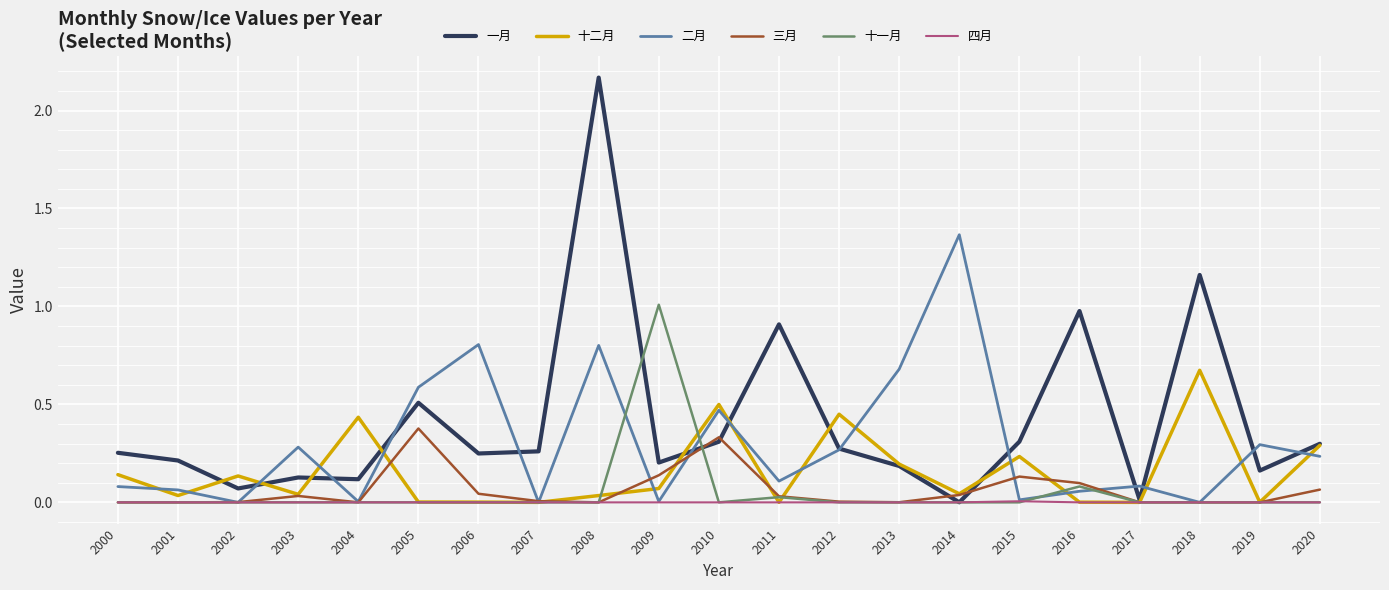

List the series in order of their peak value, highest first.

一月, 二月, 十一月, 十二月, 三月, 四月